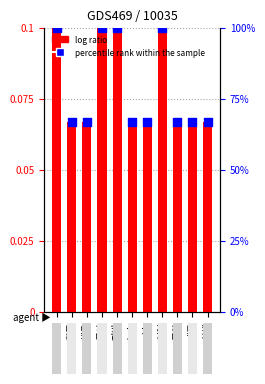

Which series reaches the minimum Y coordinate?

log ratio